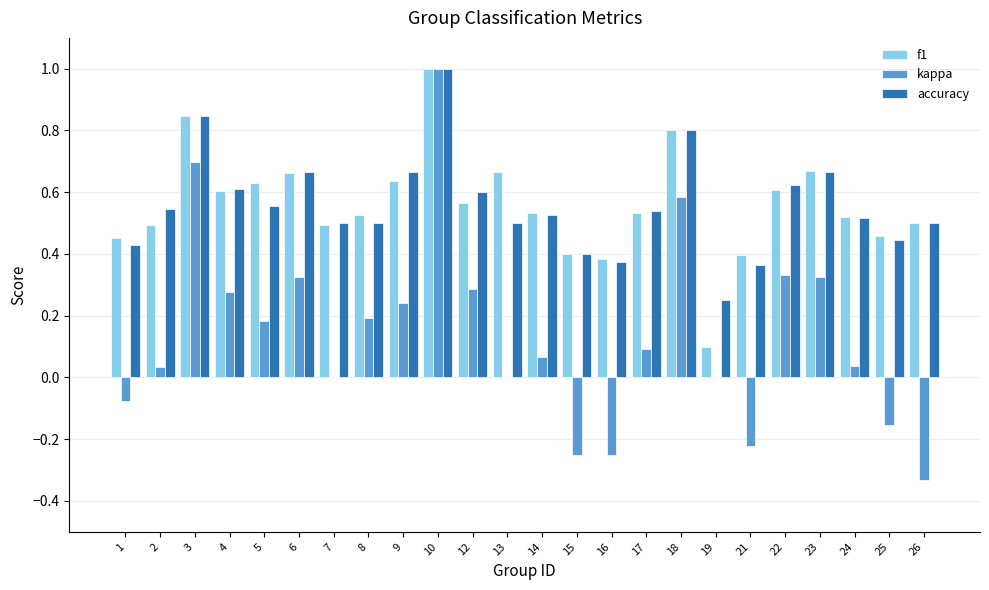

What is the maximum value for f1?

1.0